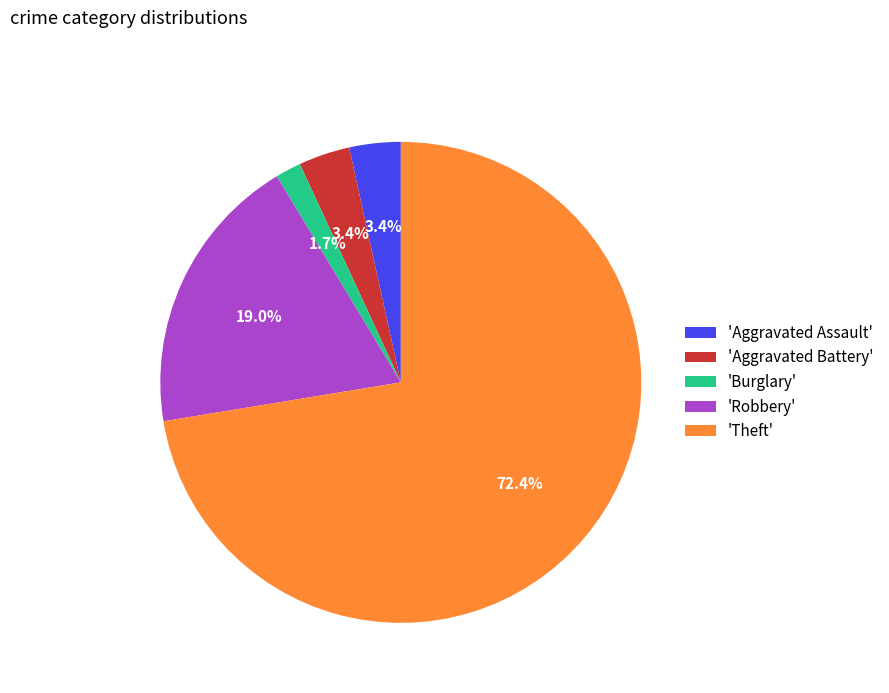

What percentage do 'Robbery' and 'Aggravated Battery' together represent?

22.4%